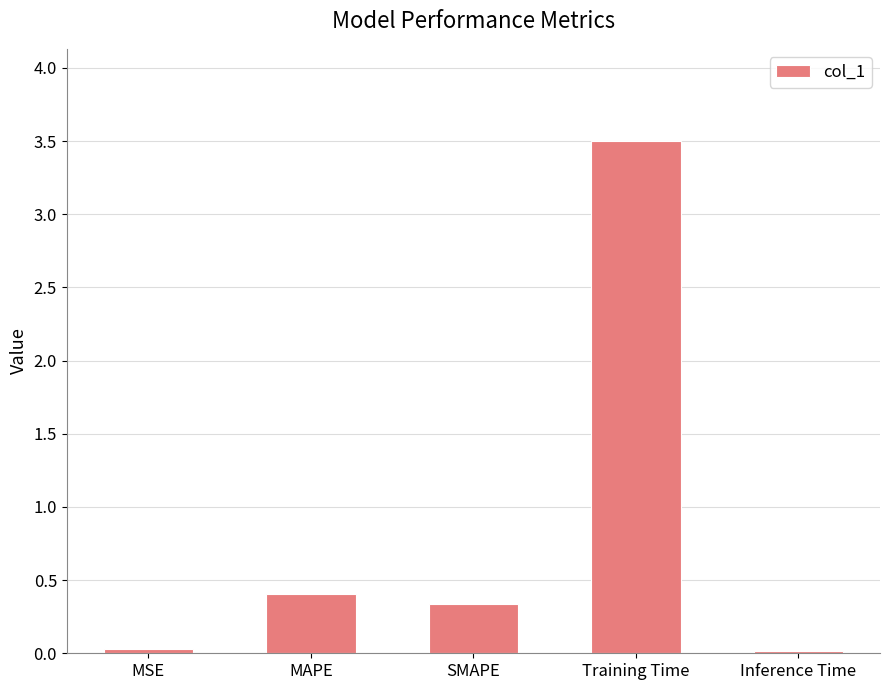

What is the sum of all values?

4.3